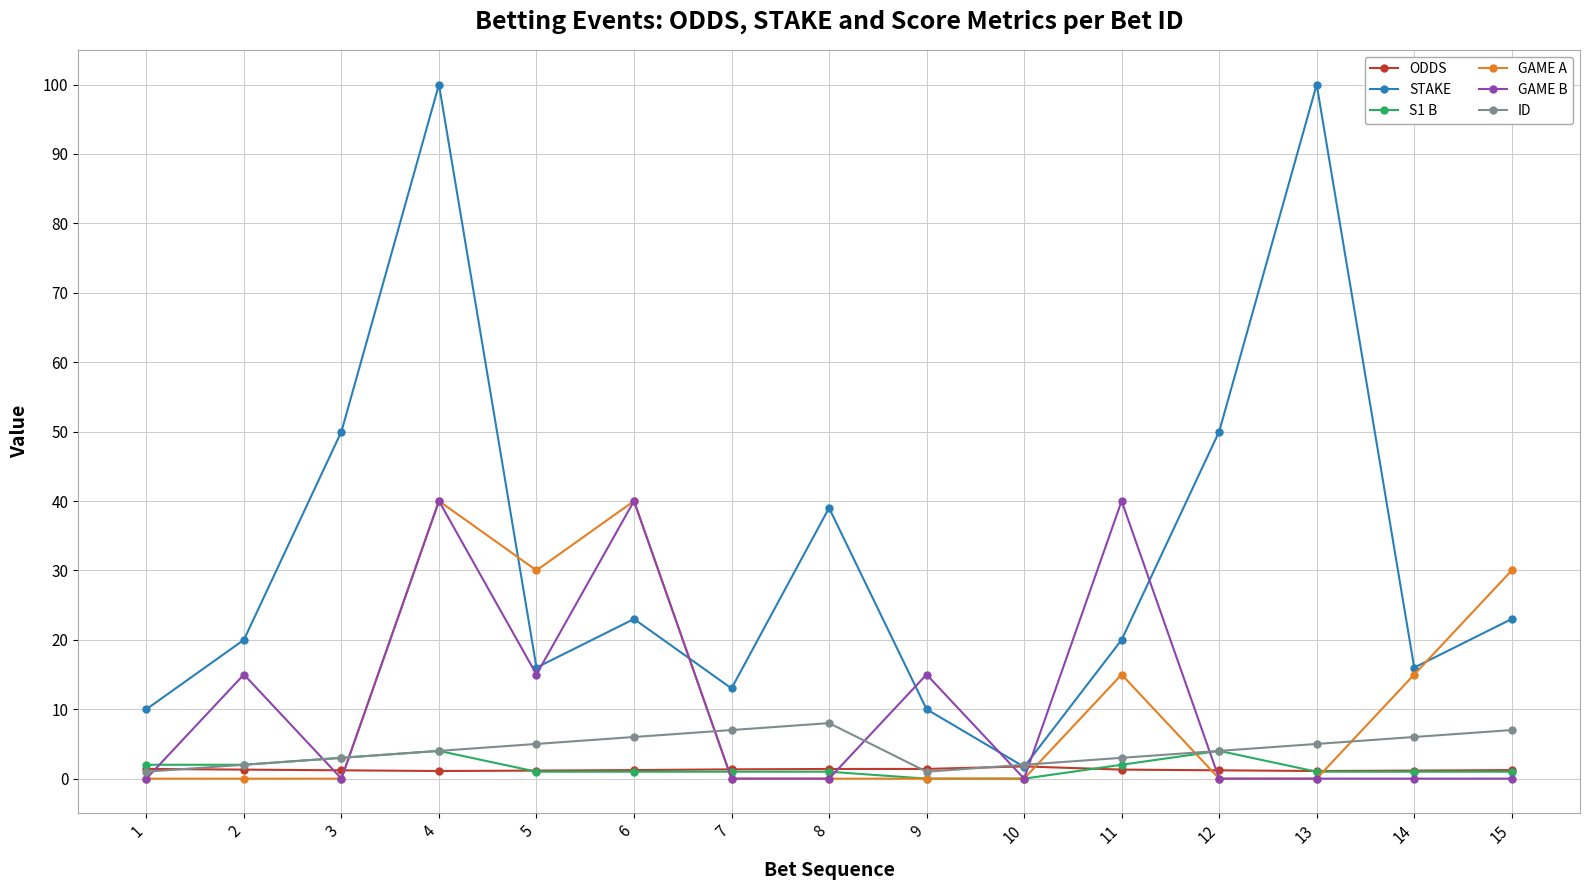

At which category does GAME B reach its first local peak?

2